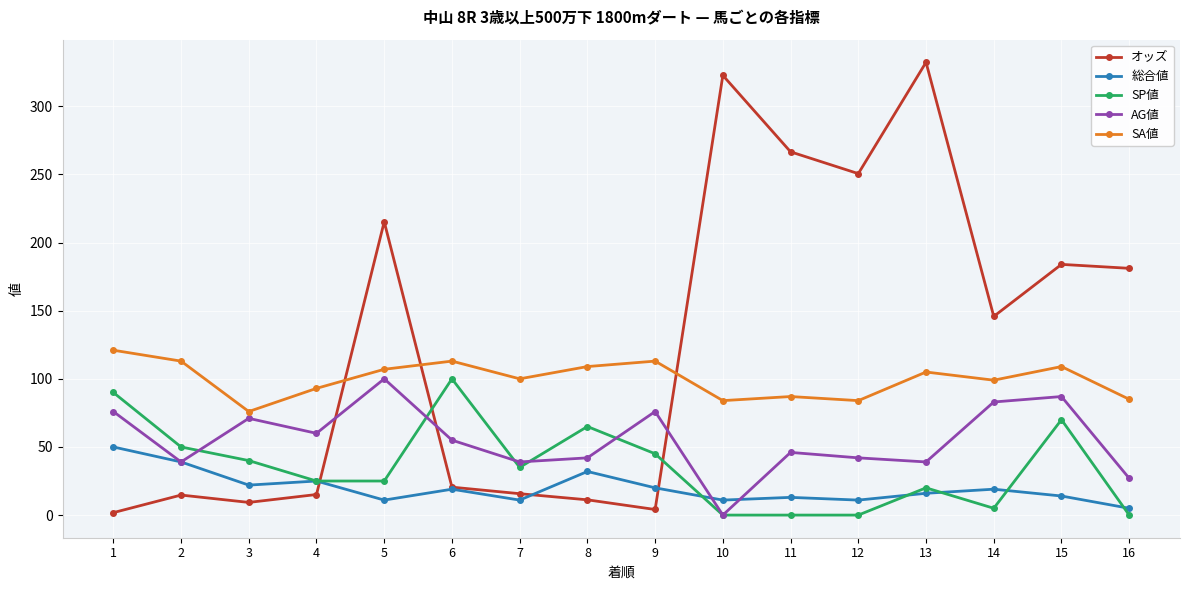

At which label does 総合値 reach its peak?

1